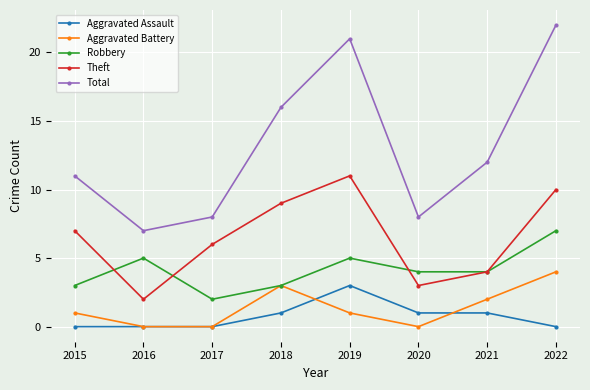

Which label corresponds to the largest value in the chart?

2022